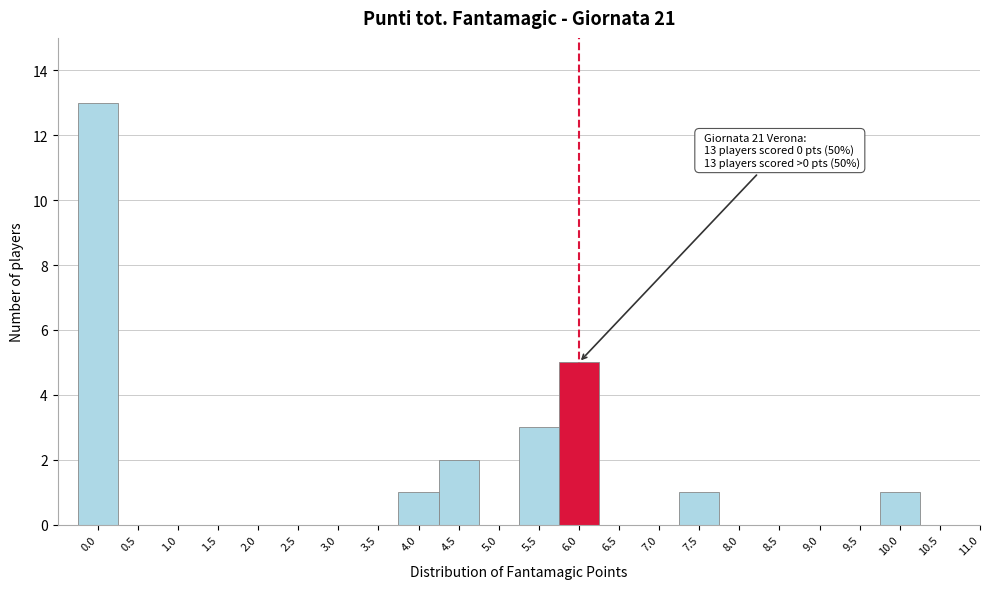

Which range on the x-axis has the tallest bar?

-0.25 to 0.25